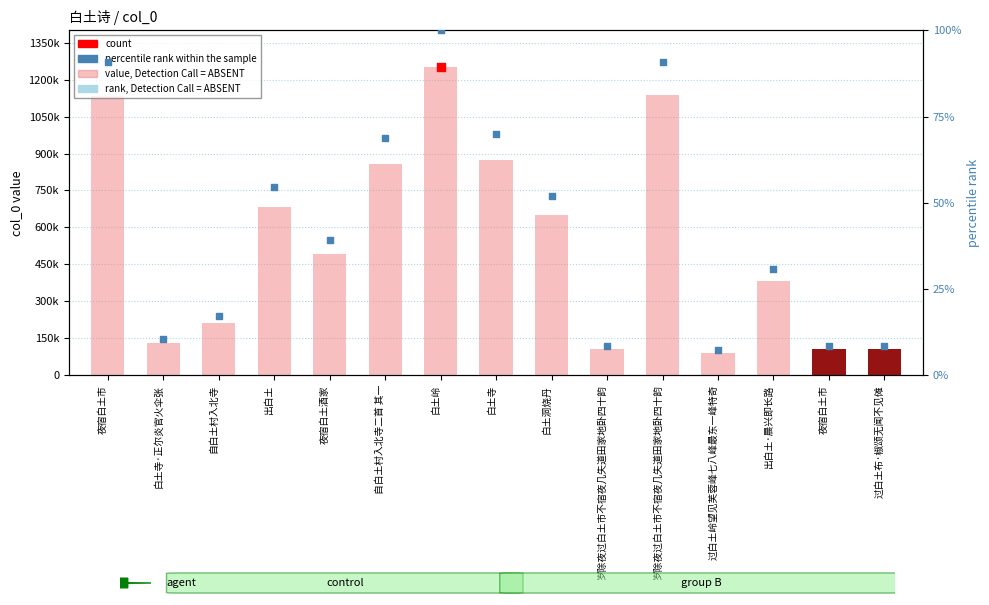

Which series reaches the minimum Y coordinate?

rank, Detection Call = ABSENT